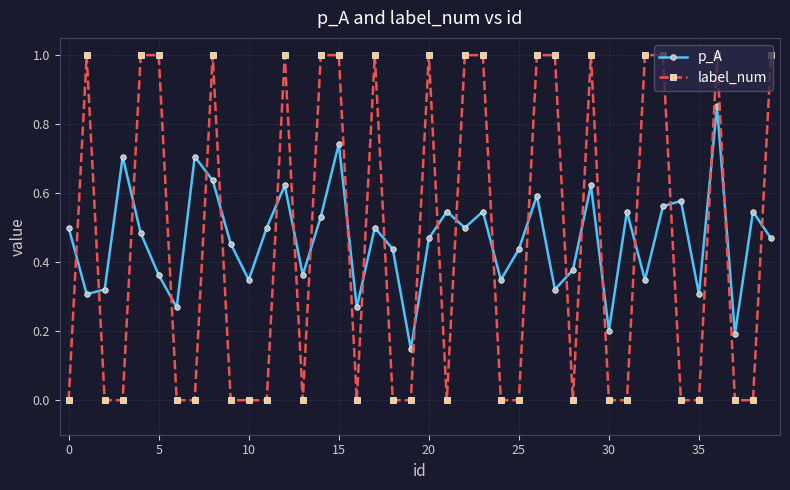

True or false: p_A and label_num intersect in this chart.

True